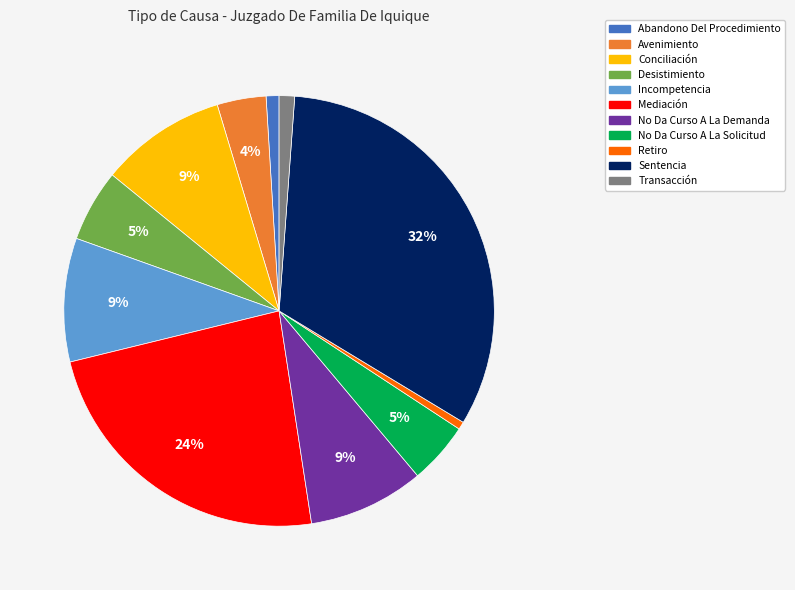

The Retiro slice represents 1% of the pie. True or false?

True